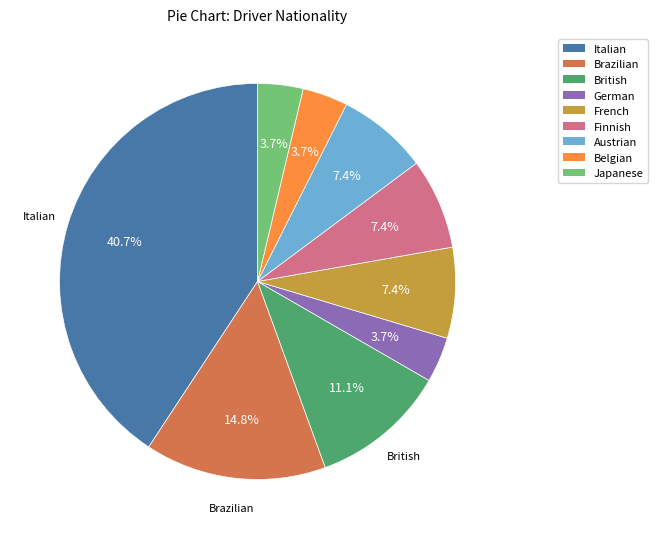

To the nearest percent, what is the average slice percentage?

11%